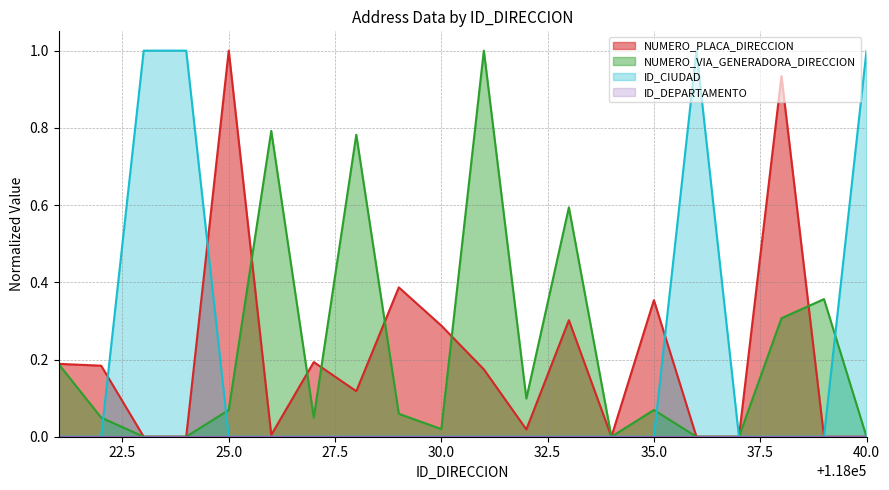

What is the greatest value displayed?

1.0